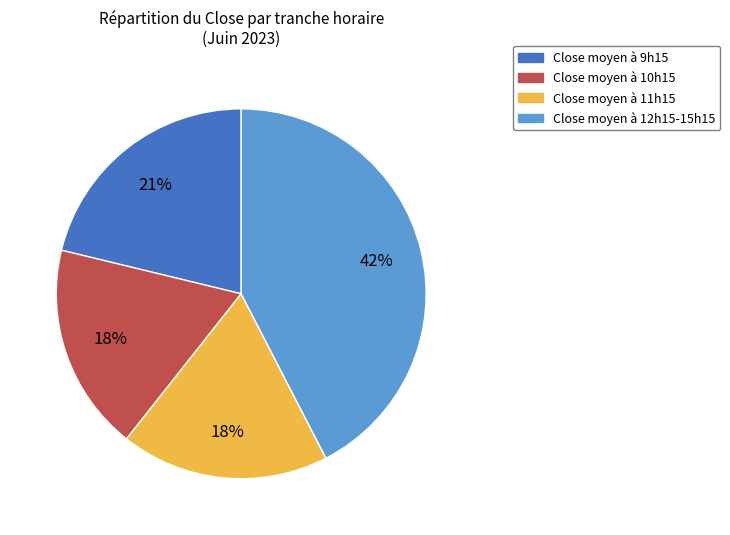

The Close moyen à 12h15-15h15 slice represents 50% of the pie. True or false?

False